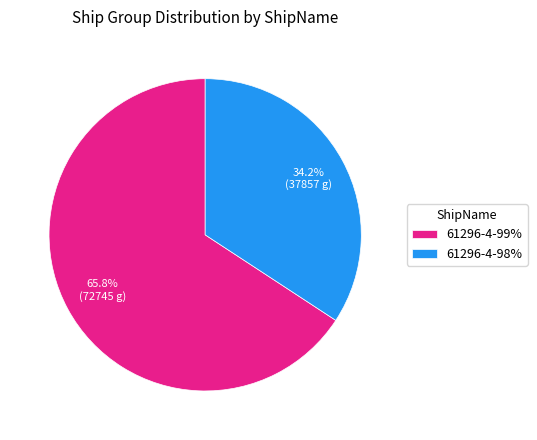

Does 61296-4-98% account for over 50% of the chart?

No